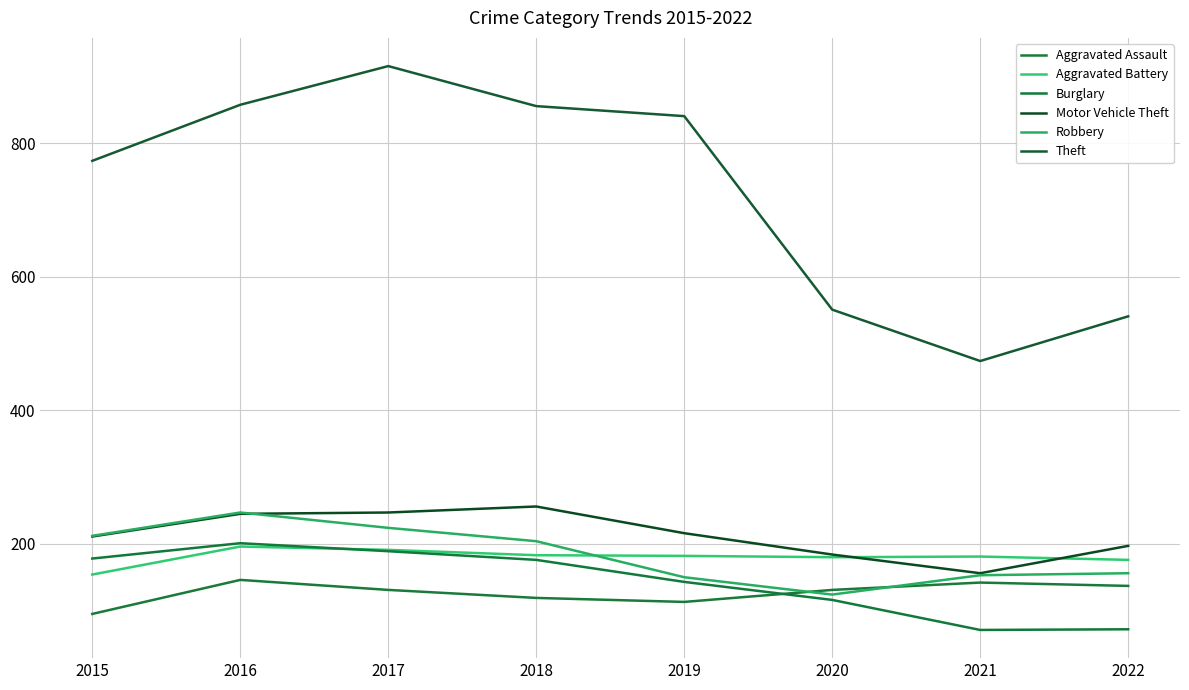

How many times do Aggravated Assault and Burglary cross each other?

1